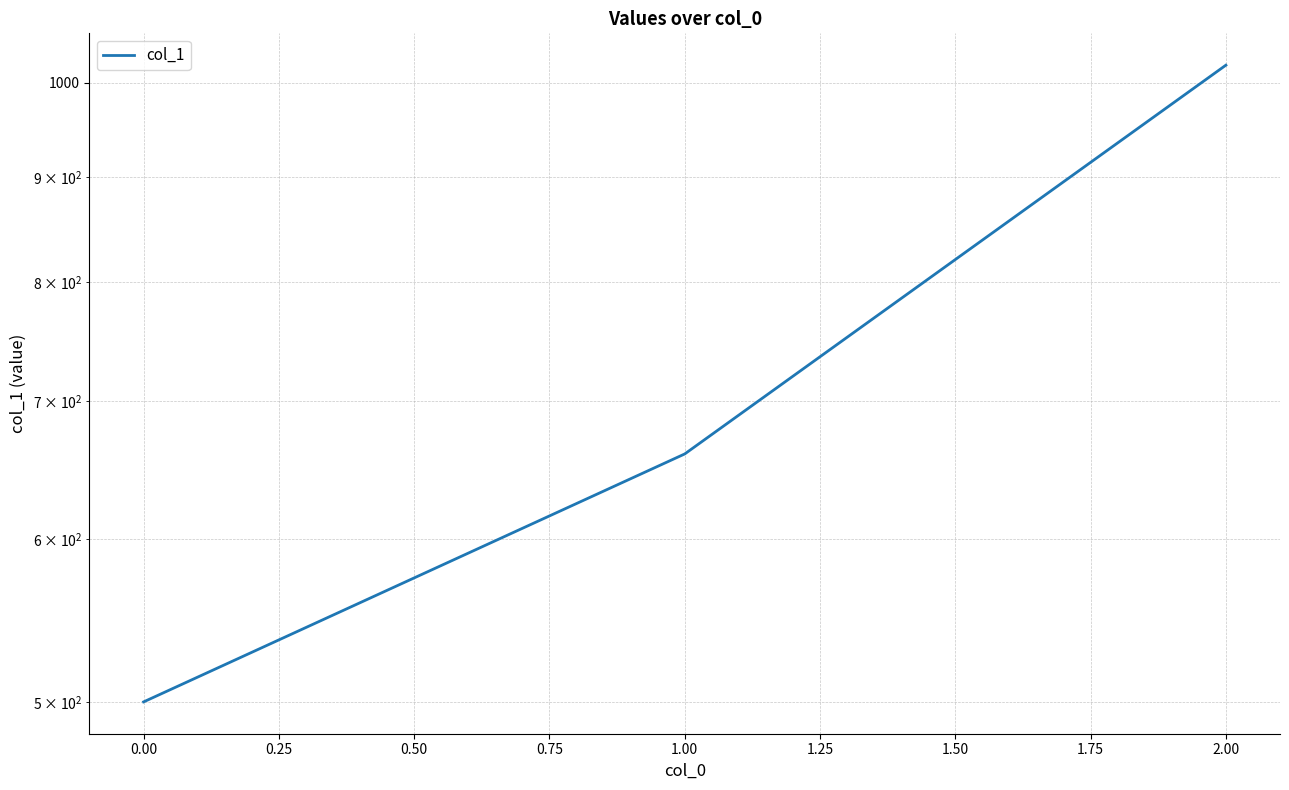

Reading left to right, list all the values displayed in this chart.

500	660	1020